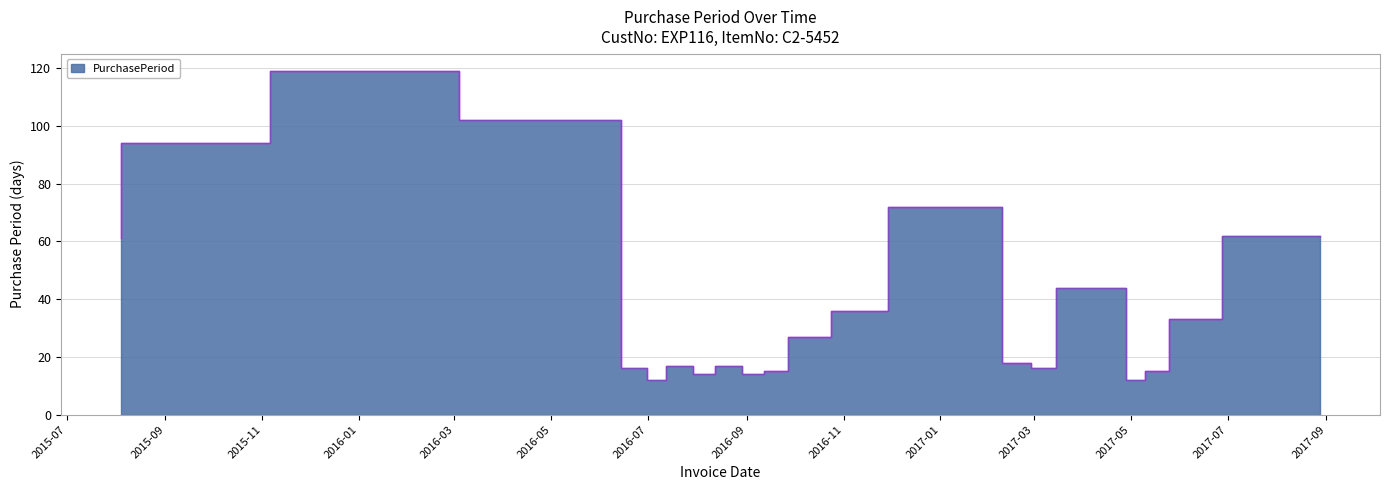

Reading left to right, transcribe all the data shown in this chart.

61	94	119	102	16	12	17	14	17	14	15	27	36	72	18	16	44	12	15	33	62